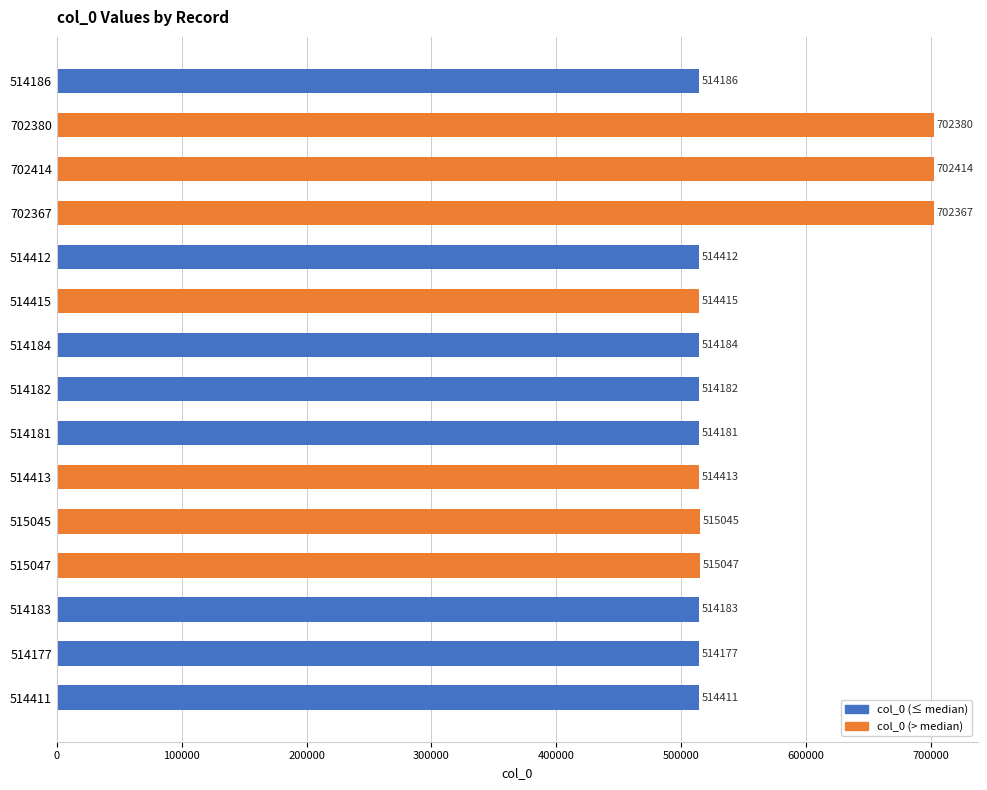

At which category does the chart reach its minimum across all series?

514177